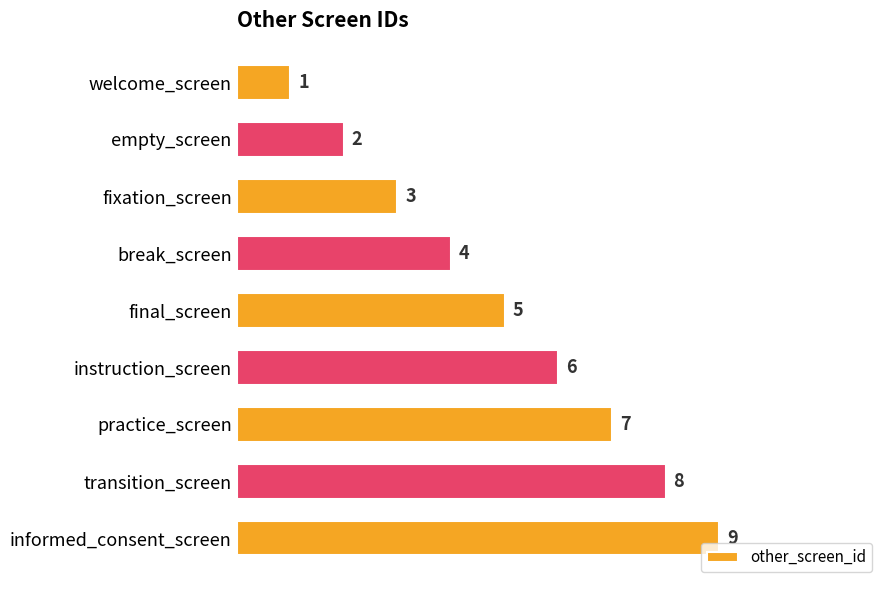

What is the minimum value shown in the chart?

1